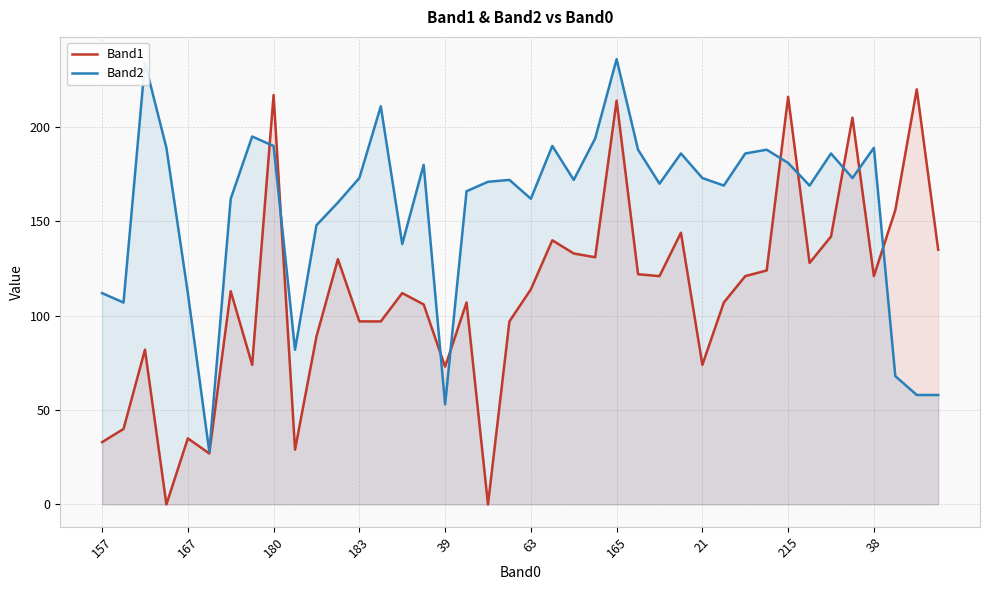

Rank the series at 21 from highest to lowest value.

Band2, Band1